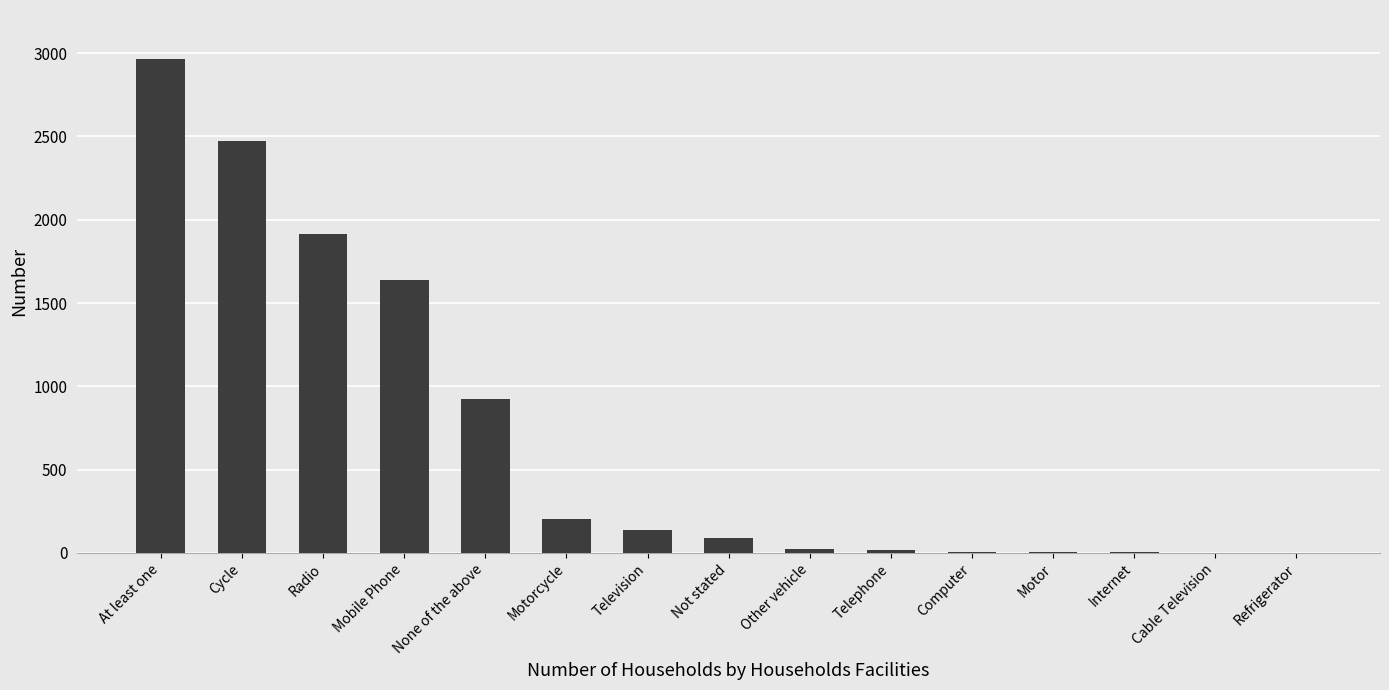

Does the chart contain stacked bars?

No